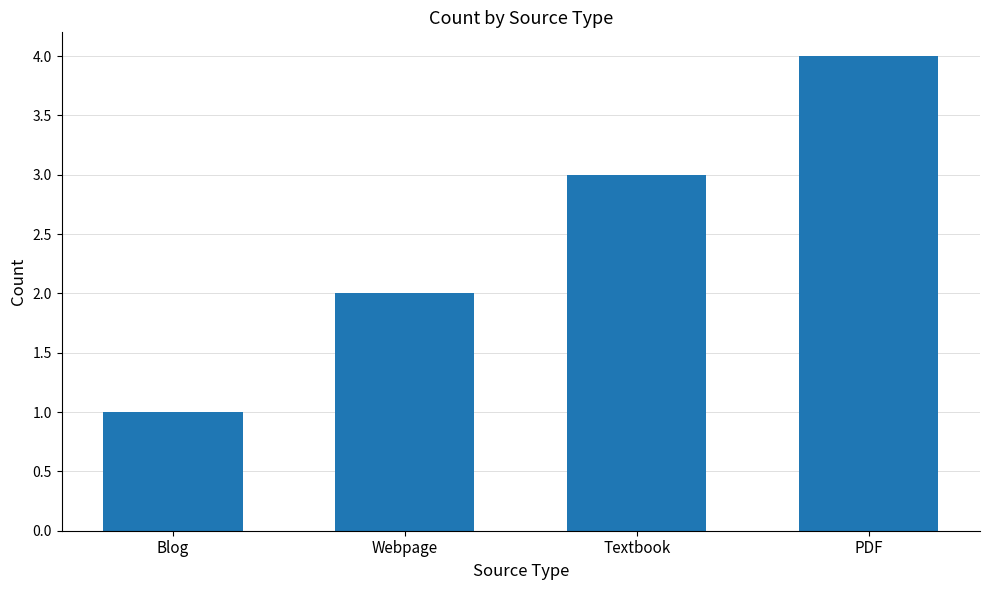

Reading left to right, list all the values displayed in this chart.

Blog=1	Webpage=2	Textbook=3	PDF=4